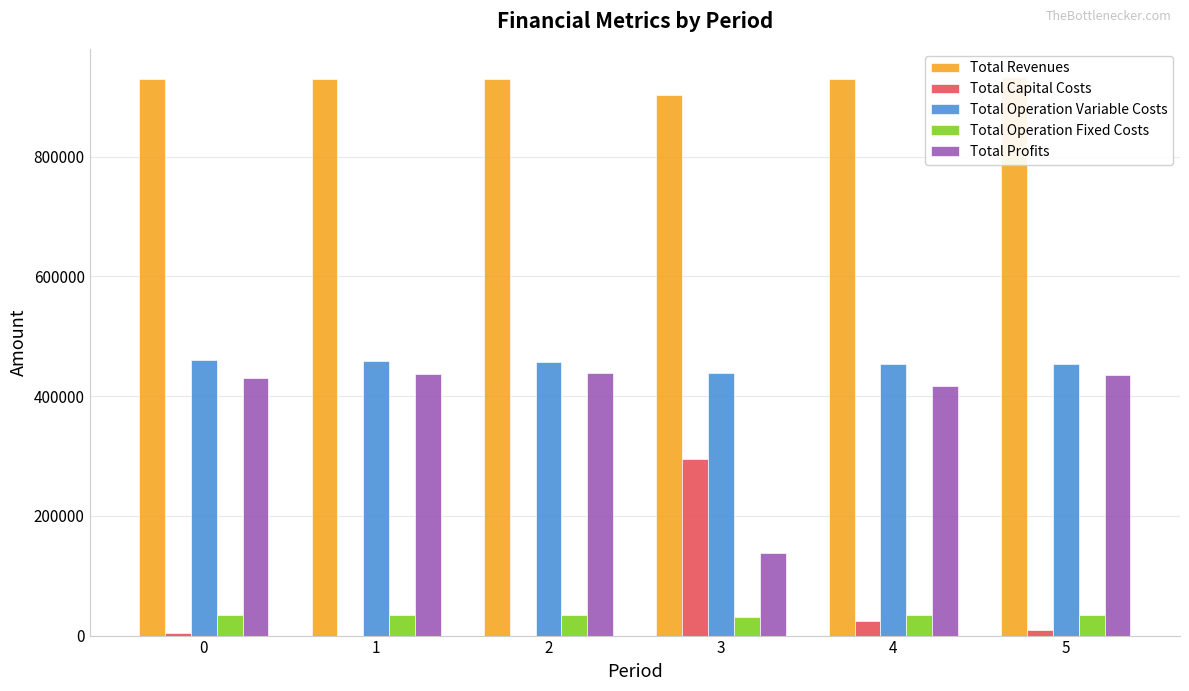

Rank the series at 5 from highest to lowest value.

Total Revenues, Total Operation Variable Costs, Total Profits, Total Operation Fixed Costs, Total Capital Costs